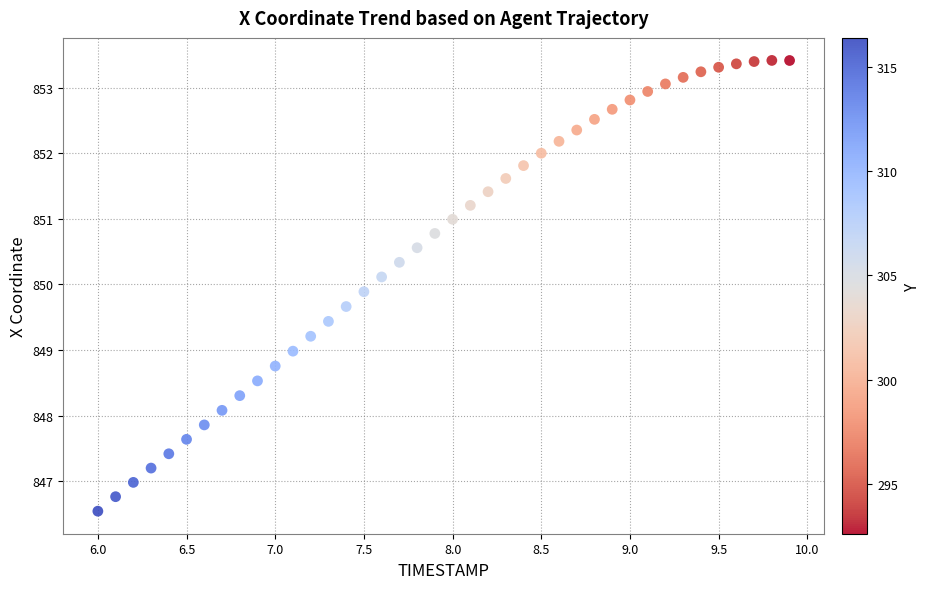

What is the range of Y values (max minus min)?

6.9